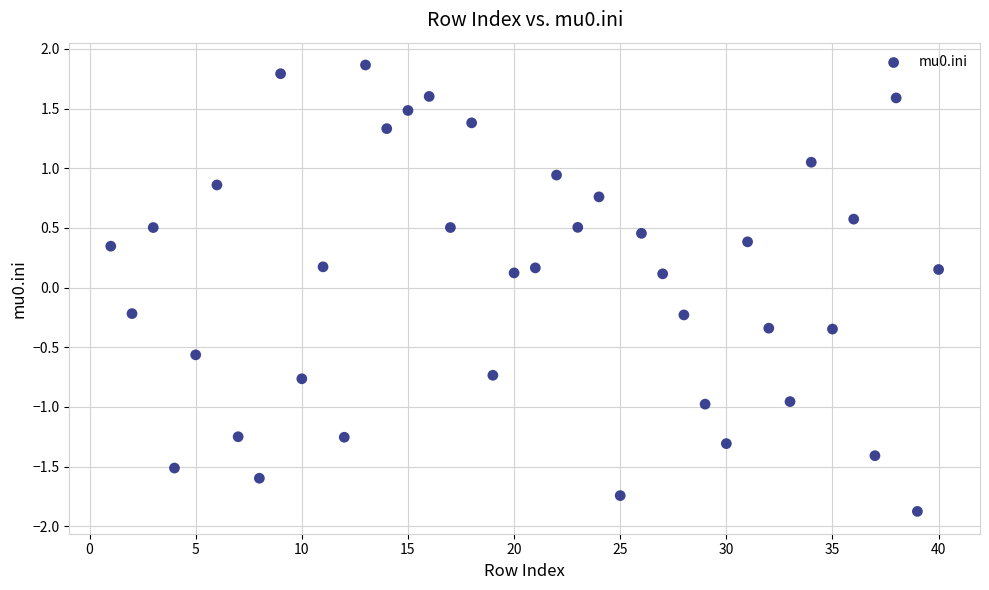

What is the range of Y values (max minus min)?

3.7